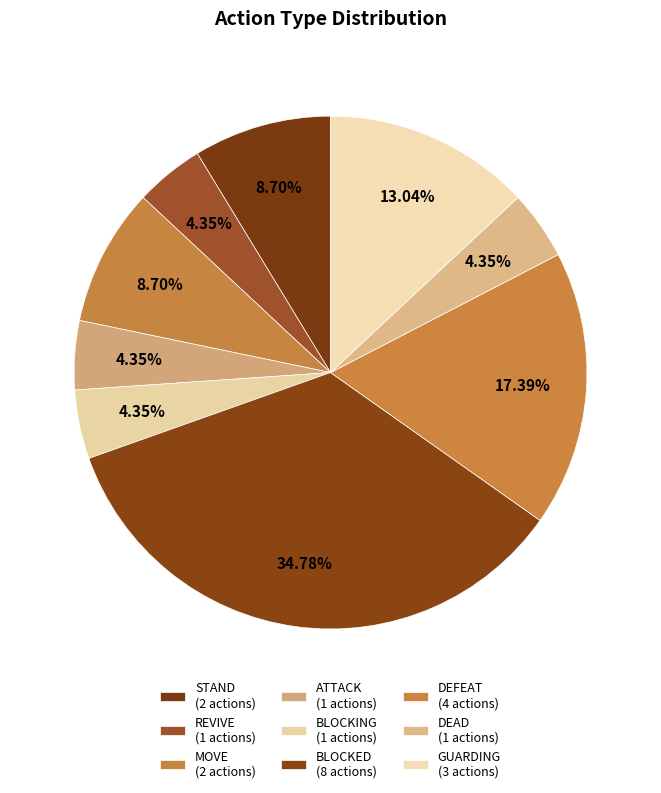

How many segments does this pie chart have?

9